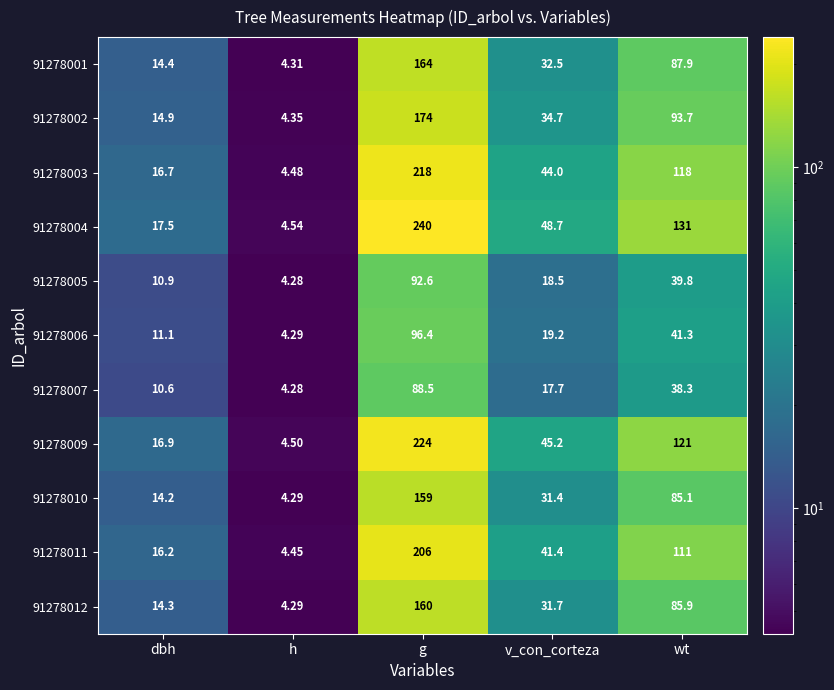

Which category has the lowest value in the 91278001 series?

h